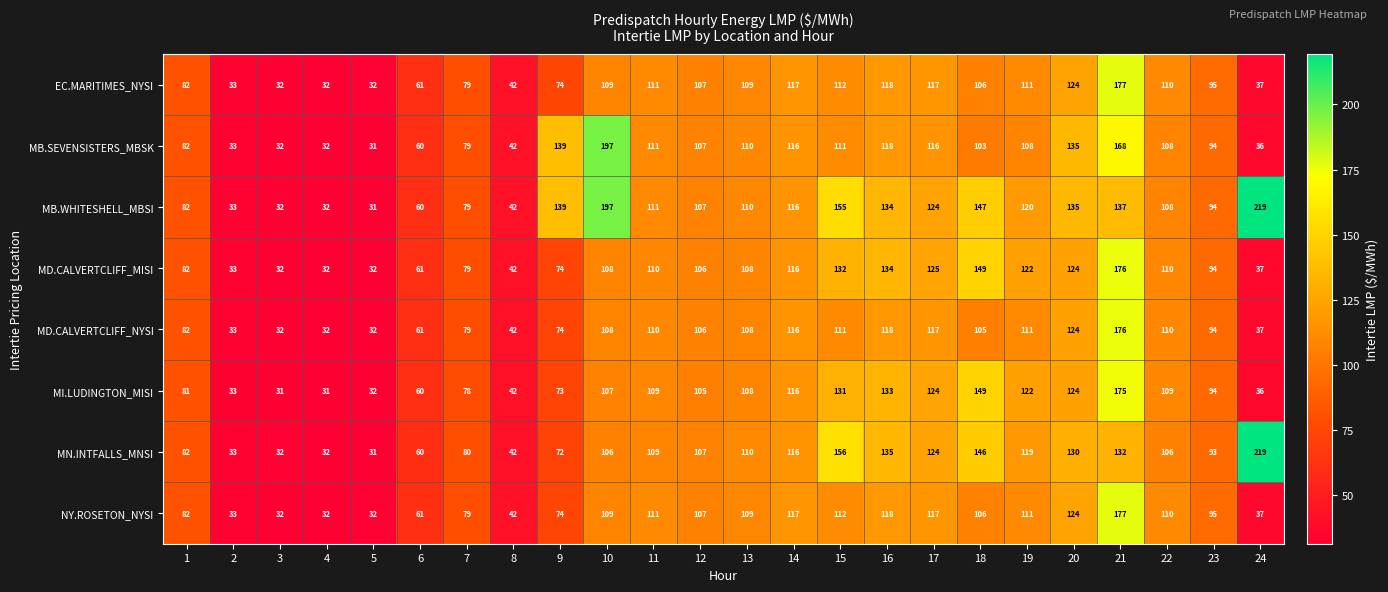

Is it true that MN.INTFALLS_MNSI equals 58 at 8?

False